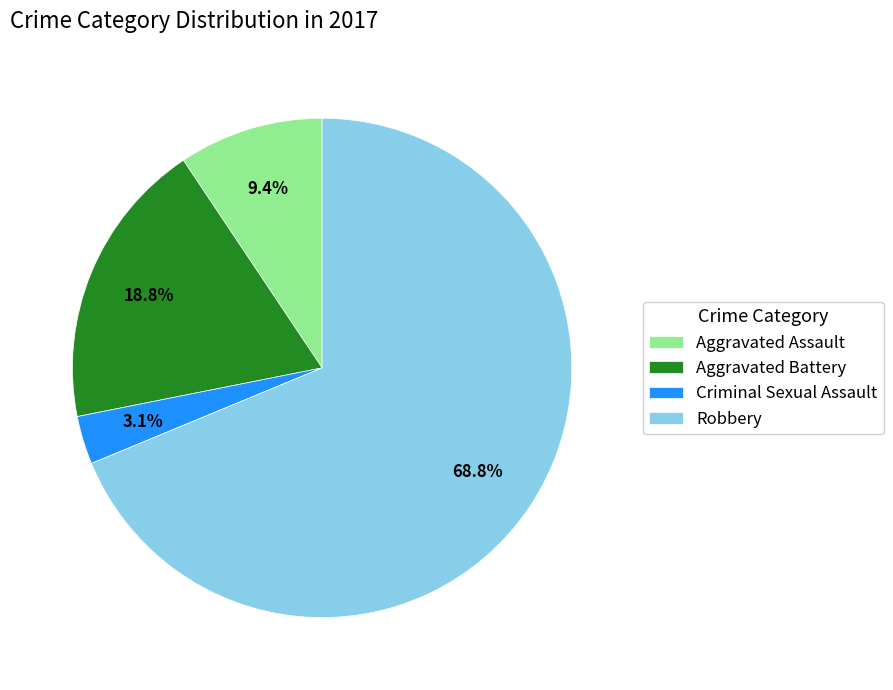

The Aggravated Assault slice represents 9% of the pie. True or false?

True